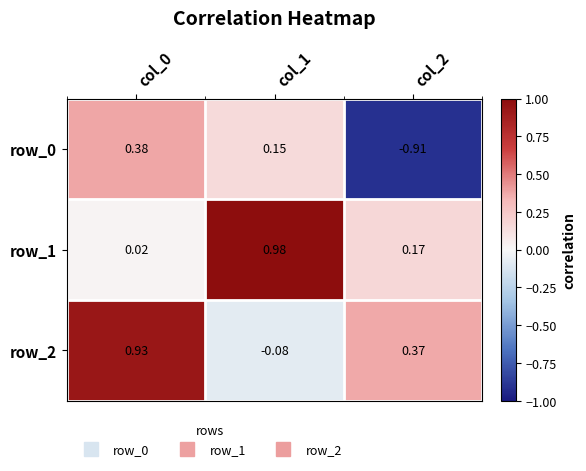

How many values in the row_2 series exceed 0?

2